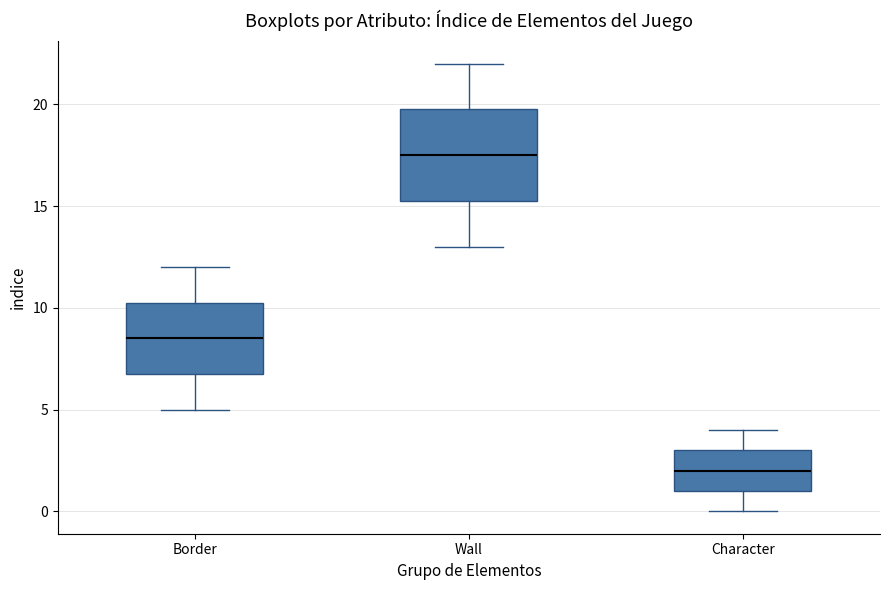

Which box's median line is the lowest?

Character